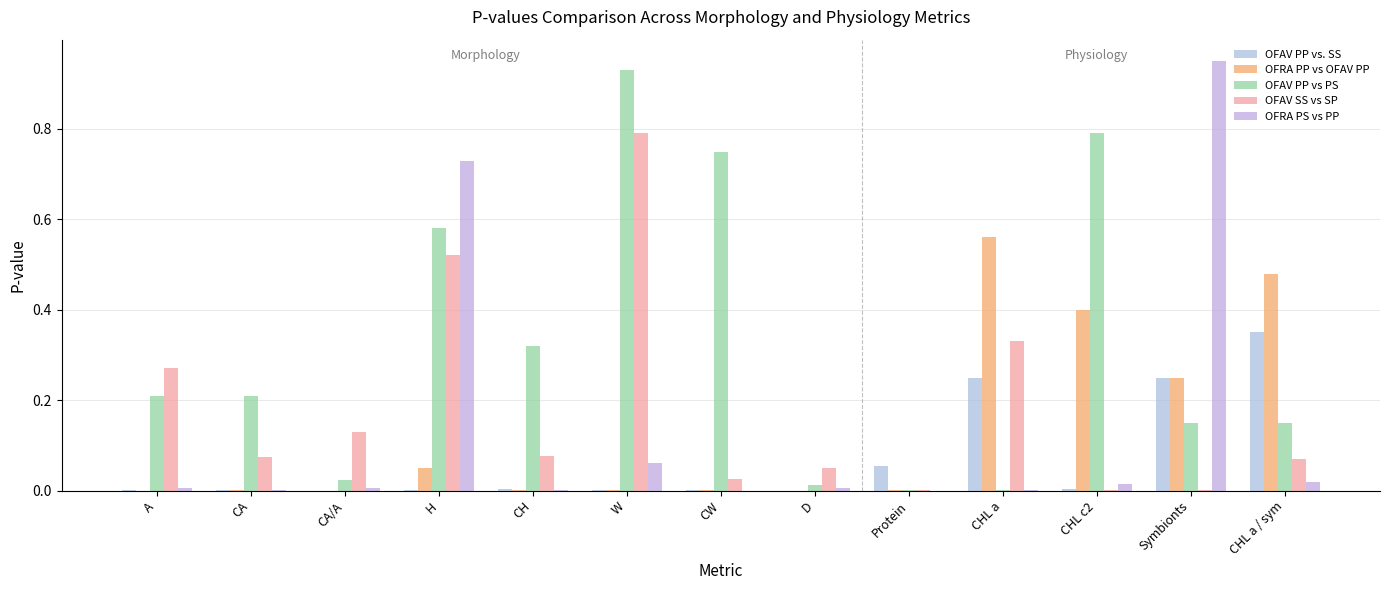

What is the difference between the maximum and second lowest values in the OFRA PP vs OFAV PP series?

0.6